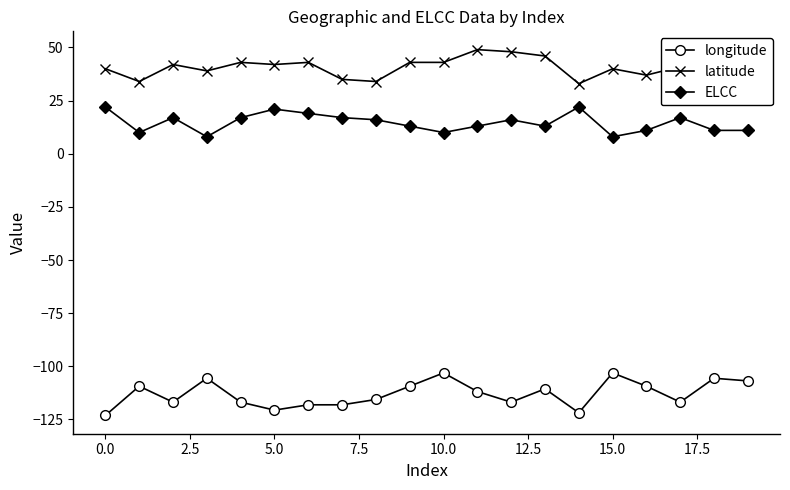

At how many categories does at least one series exceed 32?

20